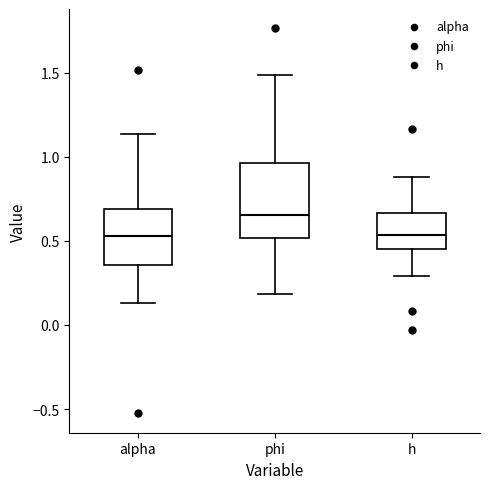

Which box has the highest median line?

phi